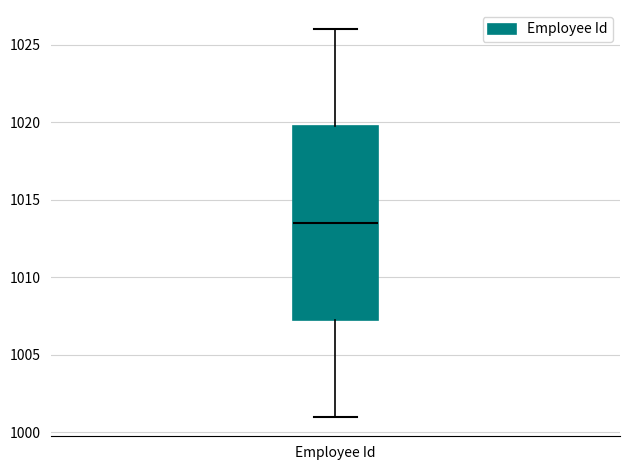

Read this box plot against the y-axis: the position of the median line, the range covered by the box, and the ends of both whiskers. The values are not printed on the chart, so give them approximately, as read against the axis.

median 1013.5, box 1007.5 to 1020.0, whiskers 1001.0 to 1026.0